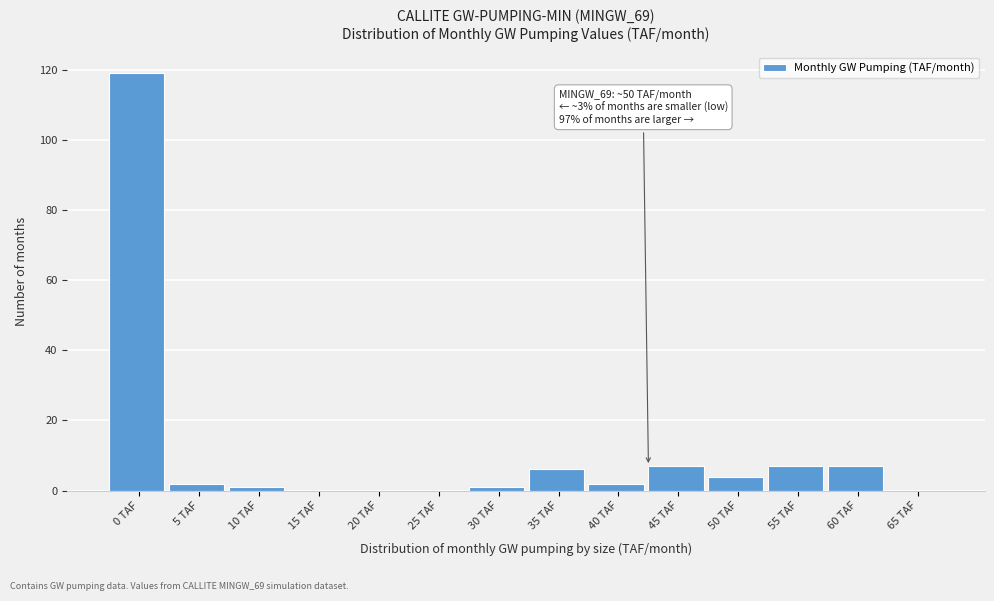

Reading left to right, list all the values displayed in this chart.

0 TAF=119	5 TAF=2	10 TAF=1	15 TAF=0	20 TAF=0	25 TAF=0	30 TAF=1	35 TAF=6	40 TAF=2	45 TAF=7	50 TAF=4	55 TAF=7	60 TAF=7	65 TAF=0